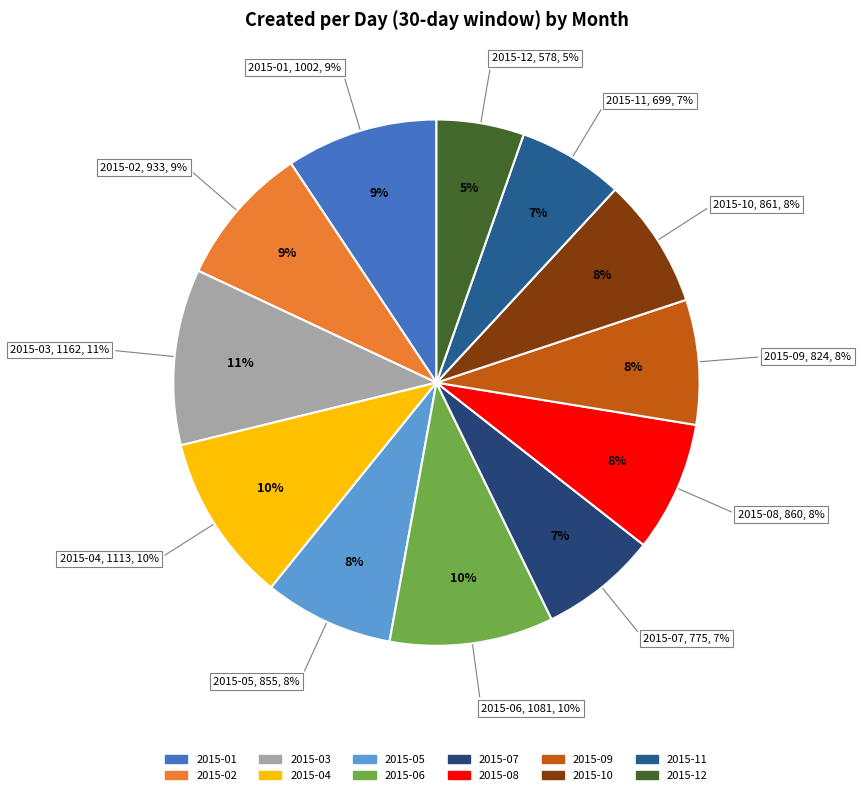

Does 2015-01 account for over 50% of the chart?

No